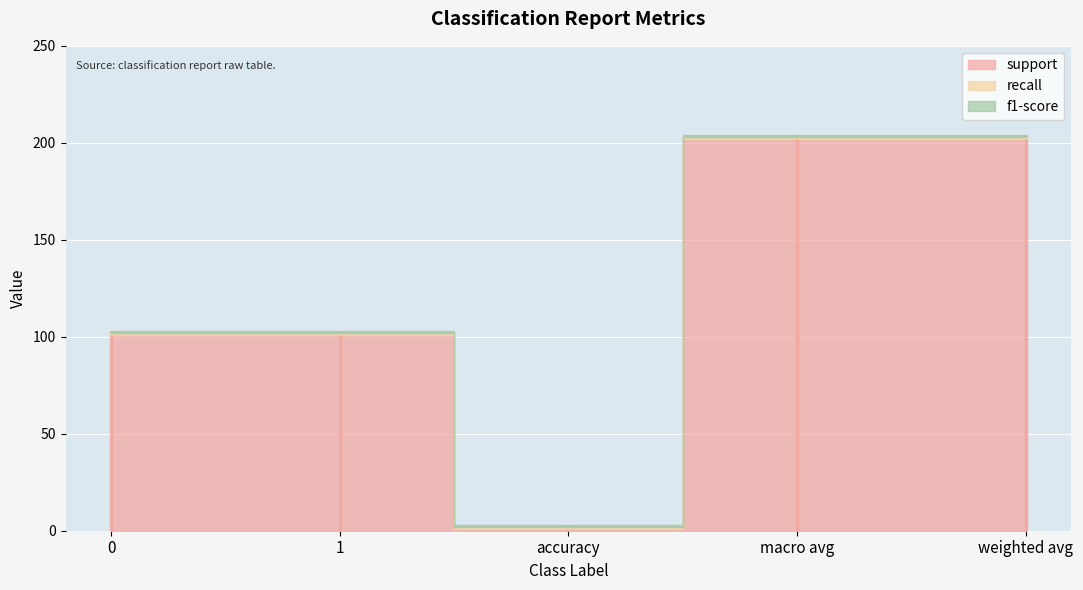

The value of support at weighted avg is 67. True or false?

False